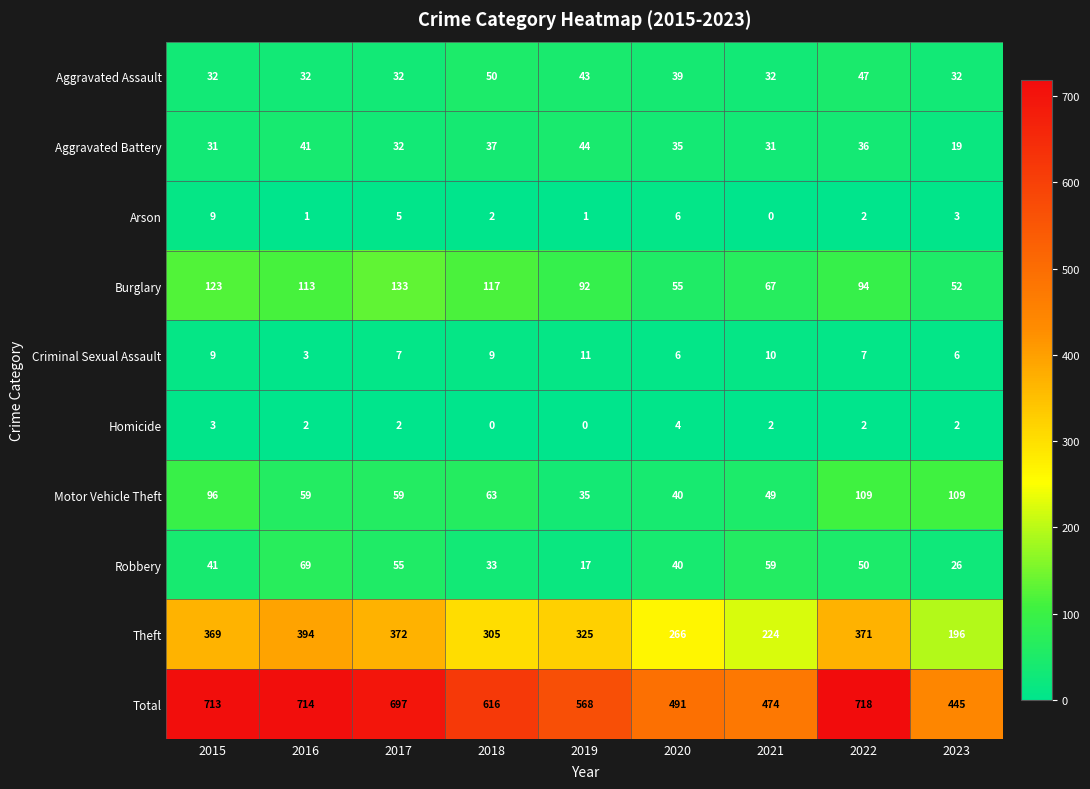

What is the difference between the highest and lowest values at 2015?

710